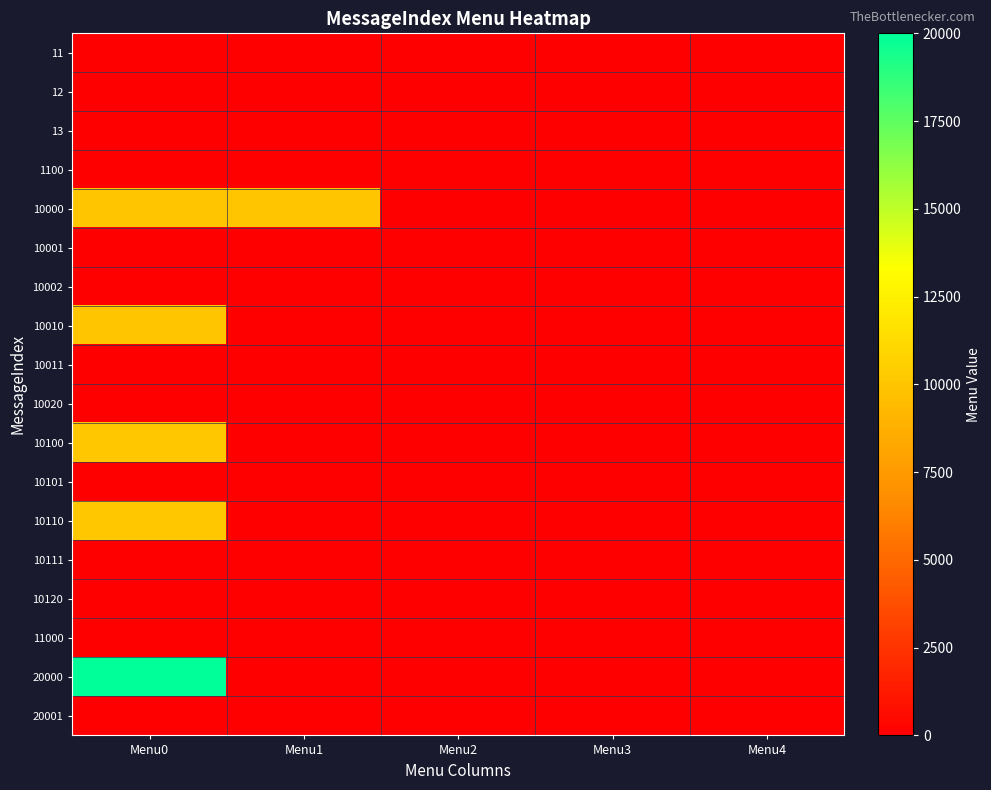

Reading left to right, list all the values displayed in this chart.

11: Menu0=0	Menu1=0	Menu2=0	Menu3=0	Menu4=0
12: Menu0=0	Menu1=0	Menu2=0	Menu3=0	Menu4=0
13: Menu0=0	Menu1=0	Menu2=0	Menu3=0	Menu4=0
1100: Menu0=0	Menu1=0	Menu2=0	Menu3=0	Menu4=0
10000: Menu0=10001	Menu1=10002	Menu2=0	Menu3=0	Menu4=0
10001: Menu0=0	Menu1=0	Menu2=0	Menu3=0	Menu4=0
10002: Menu0=0	Menu1=0	Menu2=0	Menu3=0	Menu4=0
10010: Menu0=10011	Menu1=0	Menu2=0	Menu3=0	Menu4=0
10011: Menu0=0	Menu1=0	Menu2=0	Menu3=0	Menu4=0
10020: Menu0=0	Menu1=0	Menu2=0	Menu3=0	Menu4=0
10100: Menu0=10101	Menu1=0	Menu2=0	Menu3=0	Menu4=0
10101: Menu0=0	Menu1=0	Menu2=0	Menu3=0	Menu4=0
10110: Menu0=10111	Menu1=0	Menu2=0	Menu3=0	Menu4=0
10111: Menu0=0	Menu1=0	Menu2=0	Menu3=0	Menu4=0
10120: Menu0=0	Menu1=0	Menu2=0	Menu3=0	Menu4=0
11000: Menu0=0	Menu1=0	Menu2=0	Menu3=0	Menu4=0
20000: Menu0=20001	Menu1=0	Menu2=0	Menu3=0	Menu4=0
20001: Menu0=0	Menu1=0	Menu2=0	Menu3=0	Menu4=0